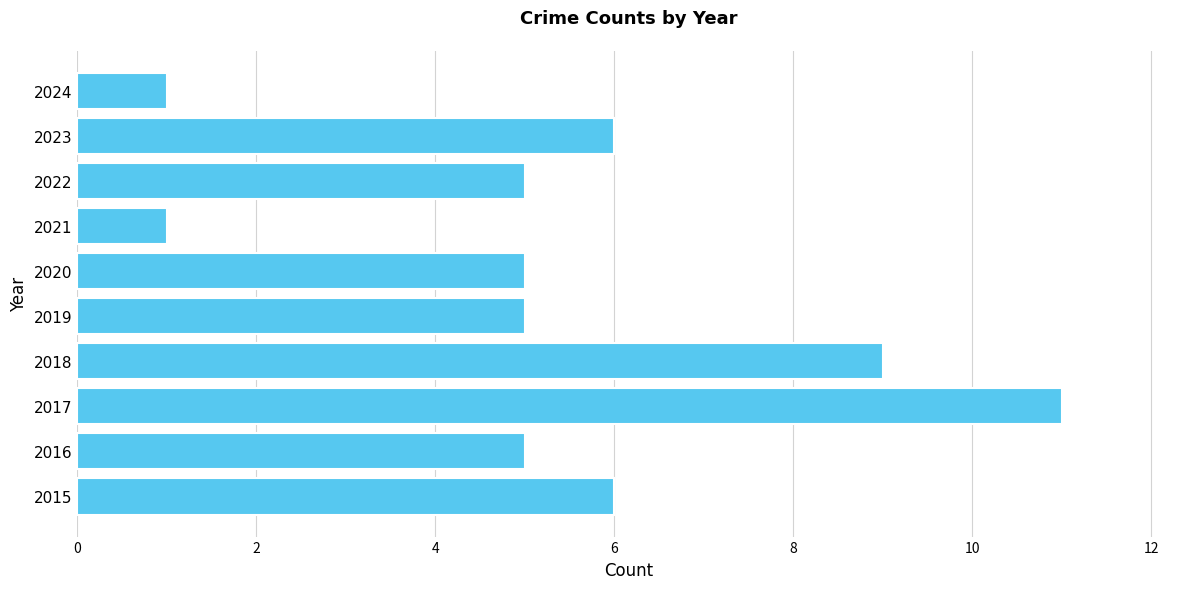

What is the sum of all values?

54